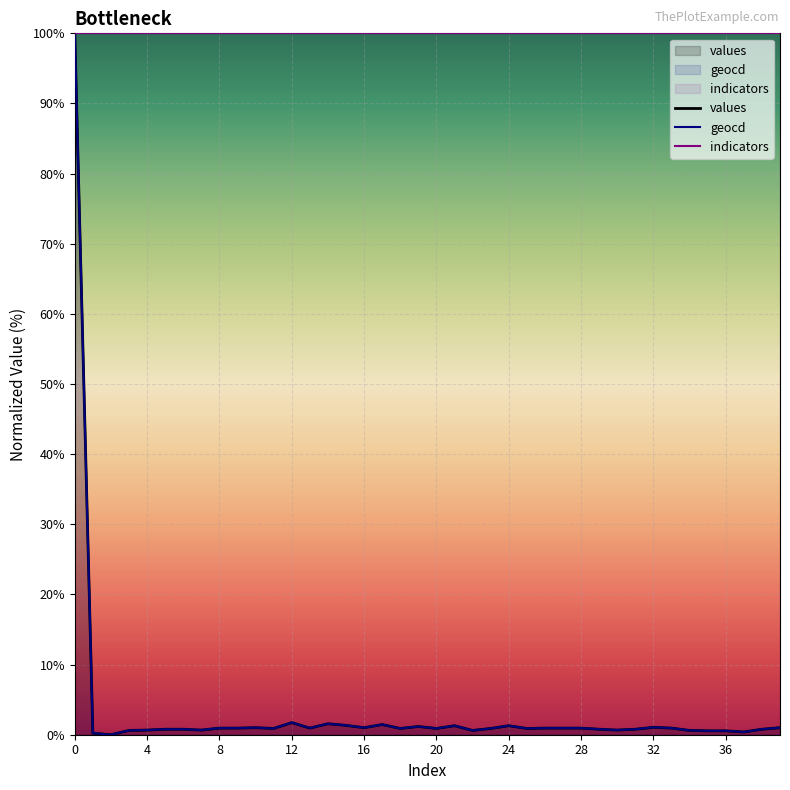

How many data points does each series have?

40